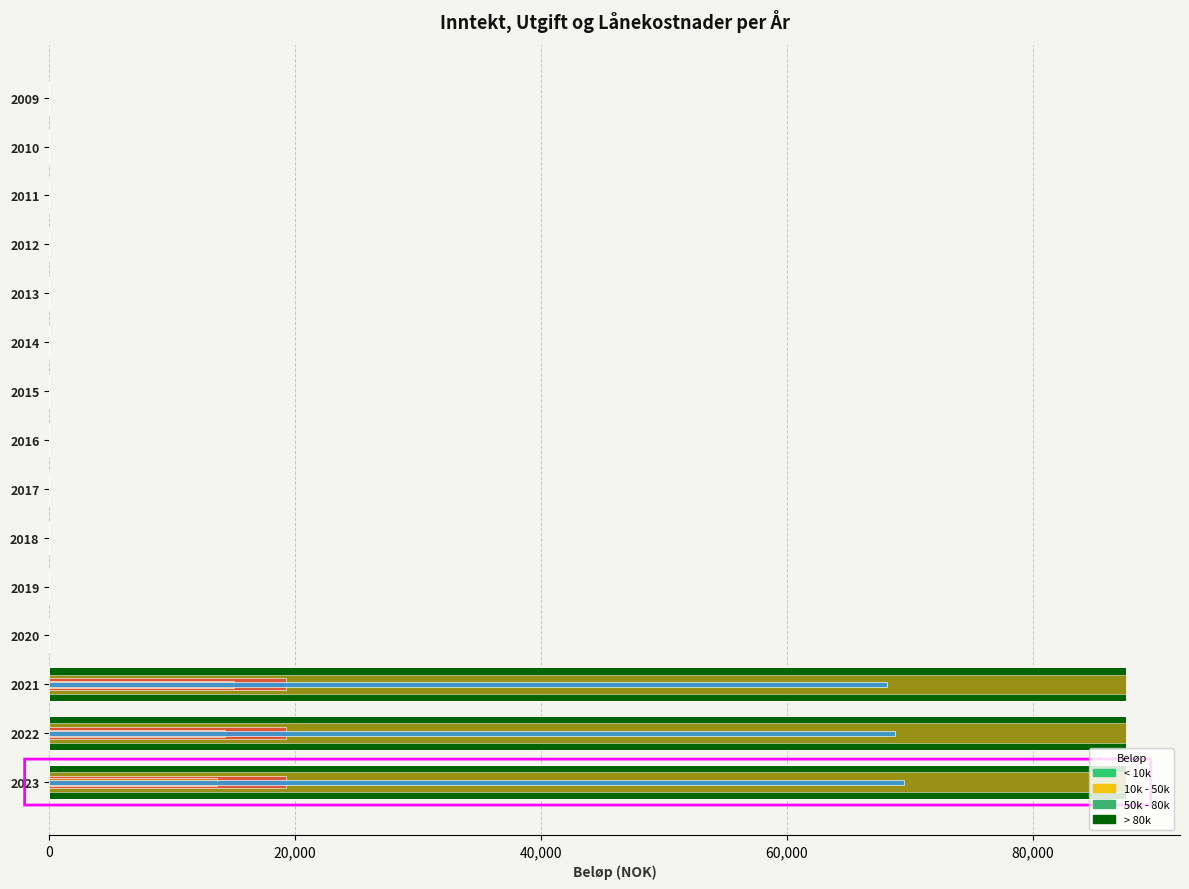

Which has a higher value, 2021 or 2020?

2021